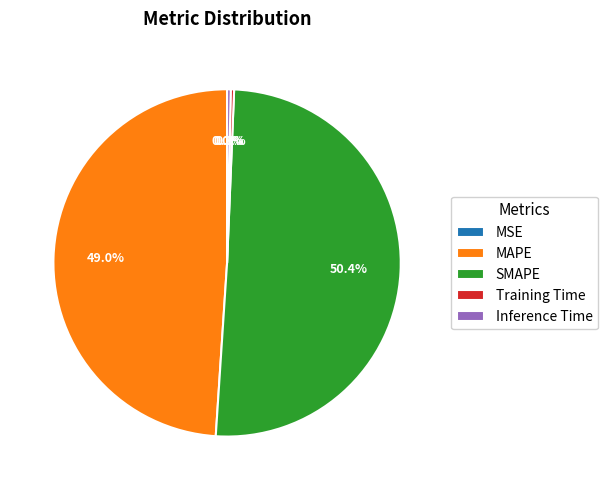

The MAPE slice represents 49% of the pie. True or false?

True